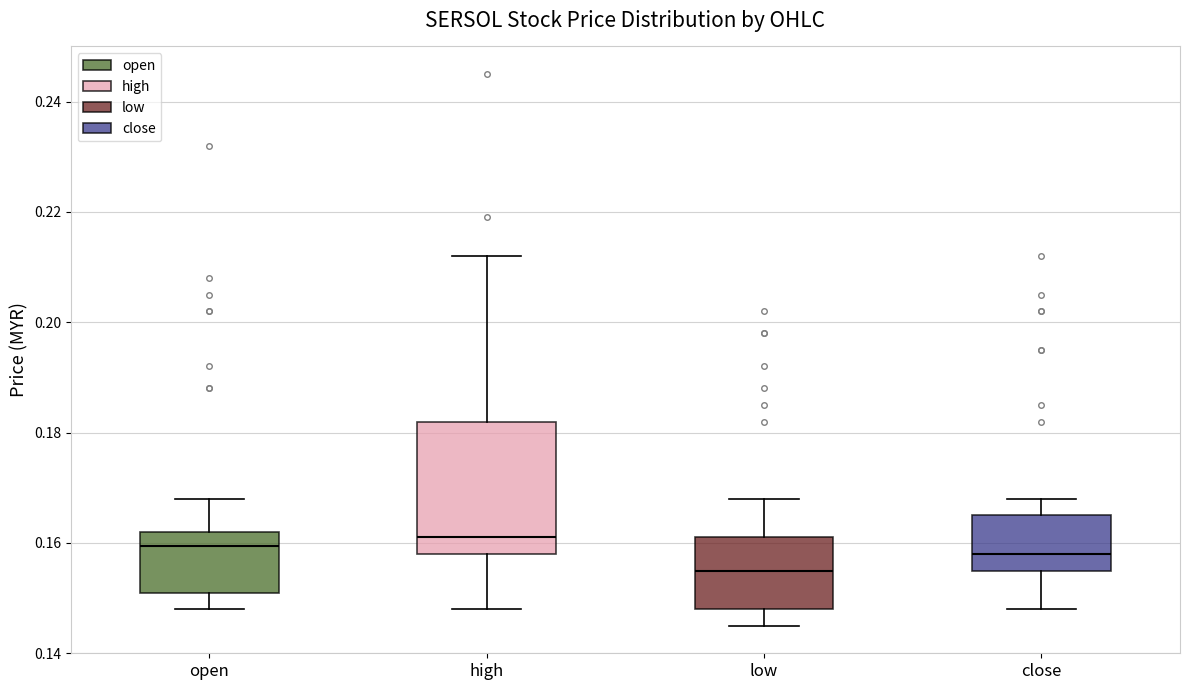

Where does the lower whisker of the box for close end on the y-axis? The values are not printed on the chart, so give them approximately, as read against the axis.

0.148